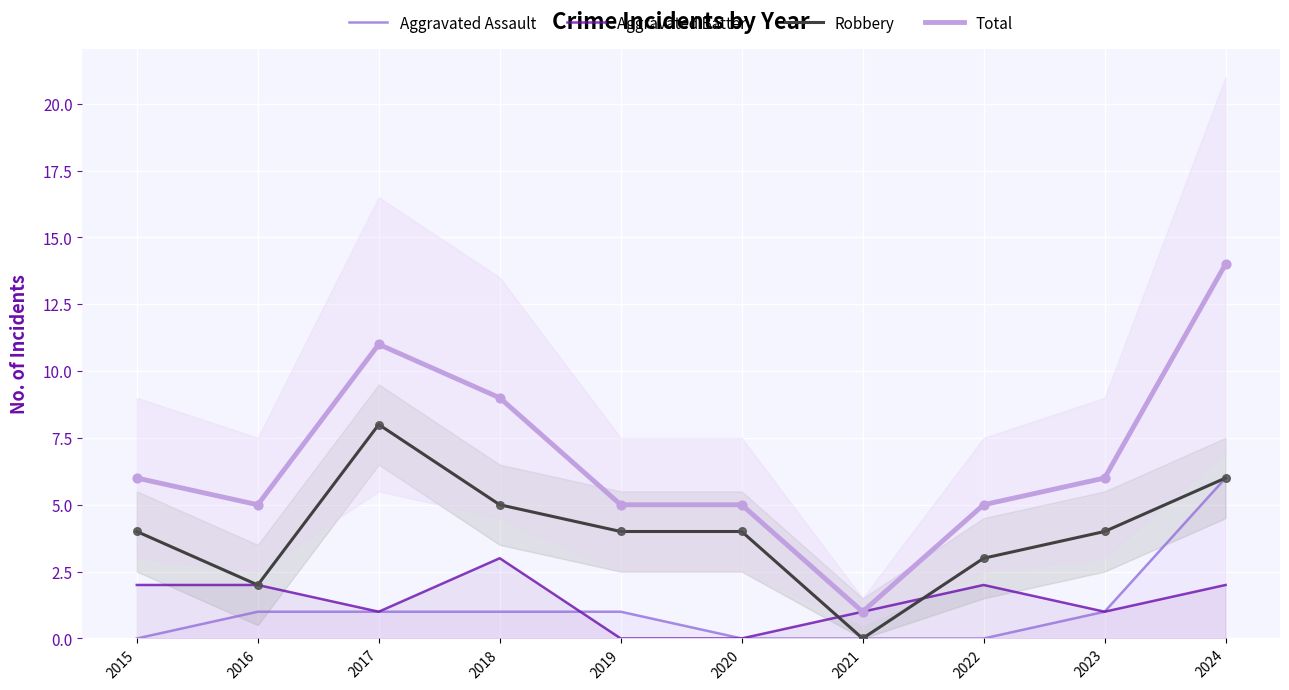

Which series has the widest spread of Y values?

Total